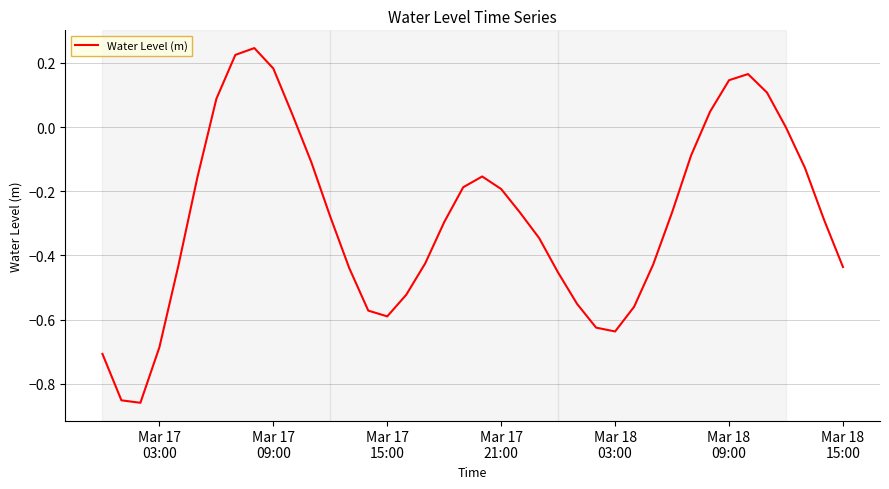

How many distinct data groups are displayed?

1